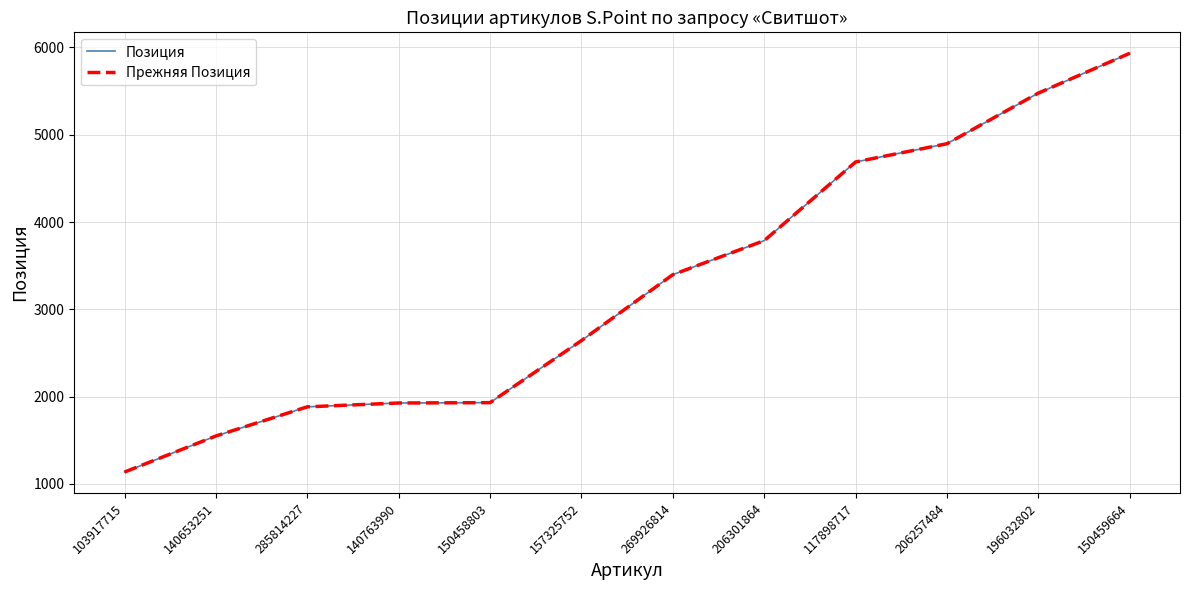

At which label does Позиция first exceed 3397?

206301864